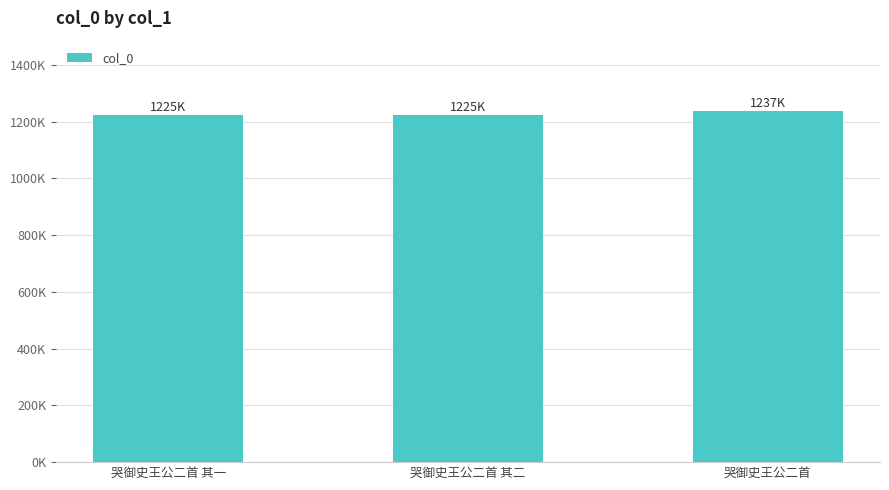

The value at 哭御史王公二首 其一 is 2035423. True or false?

False